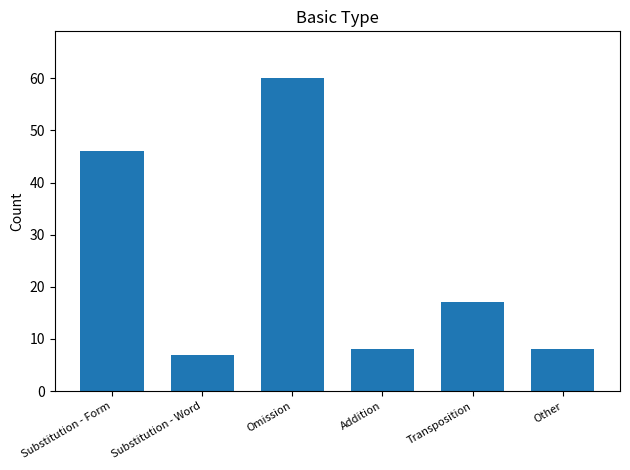

The value at Substitution - Form is 46. True or false?

True